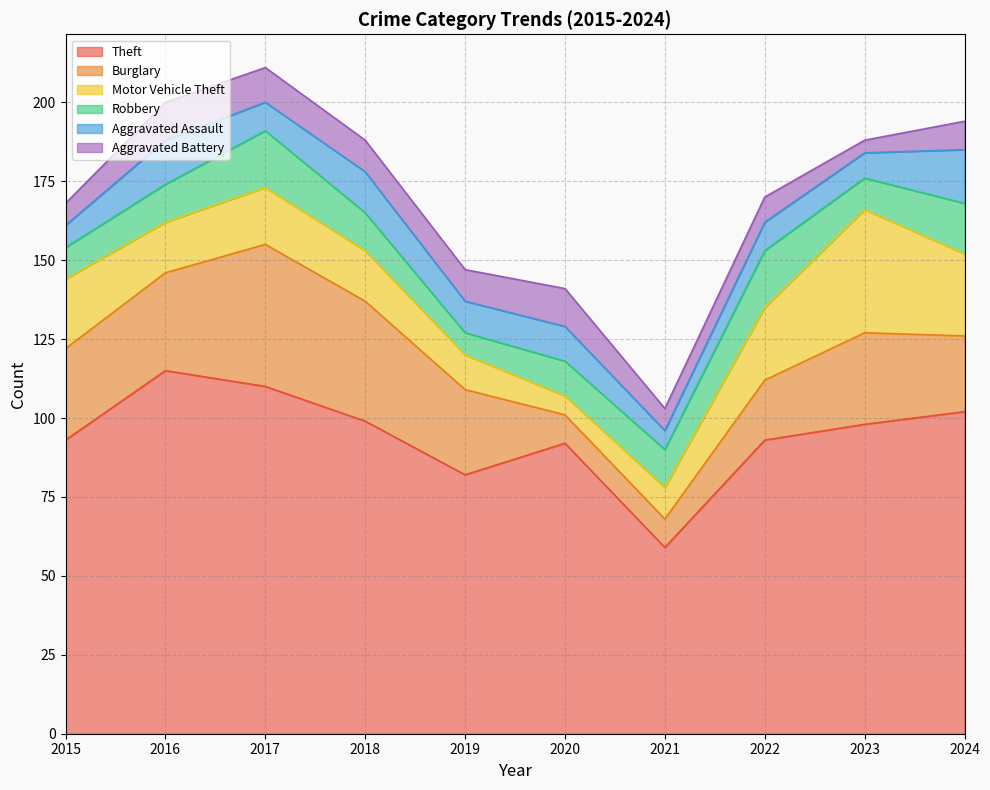

At which label does Theft reach its peak?

2016